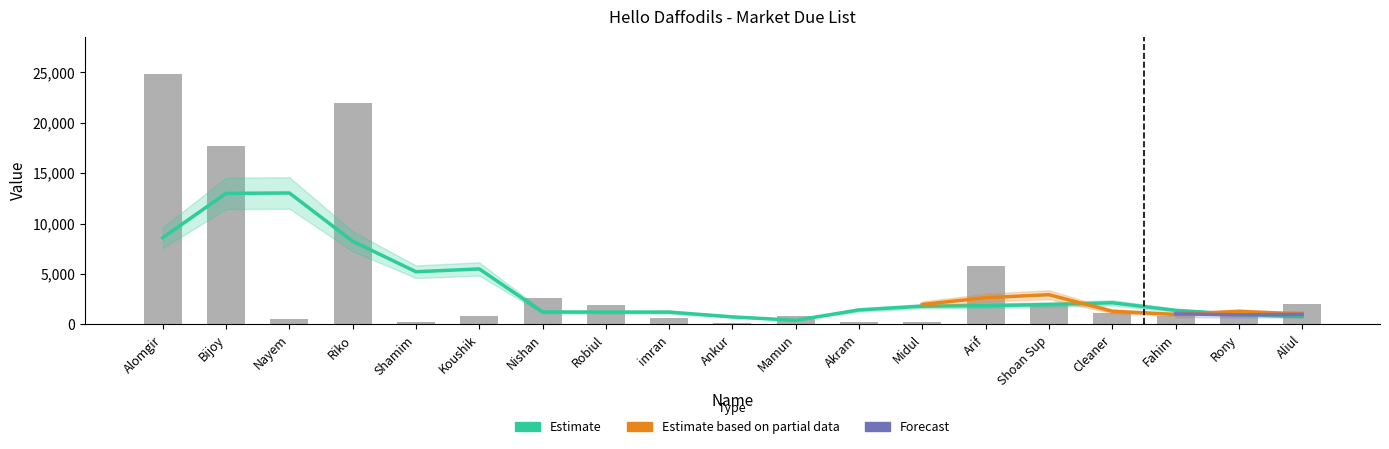

What is the change in value from Bijoy to Rony?

-16655